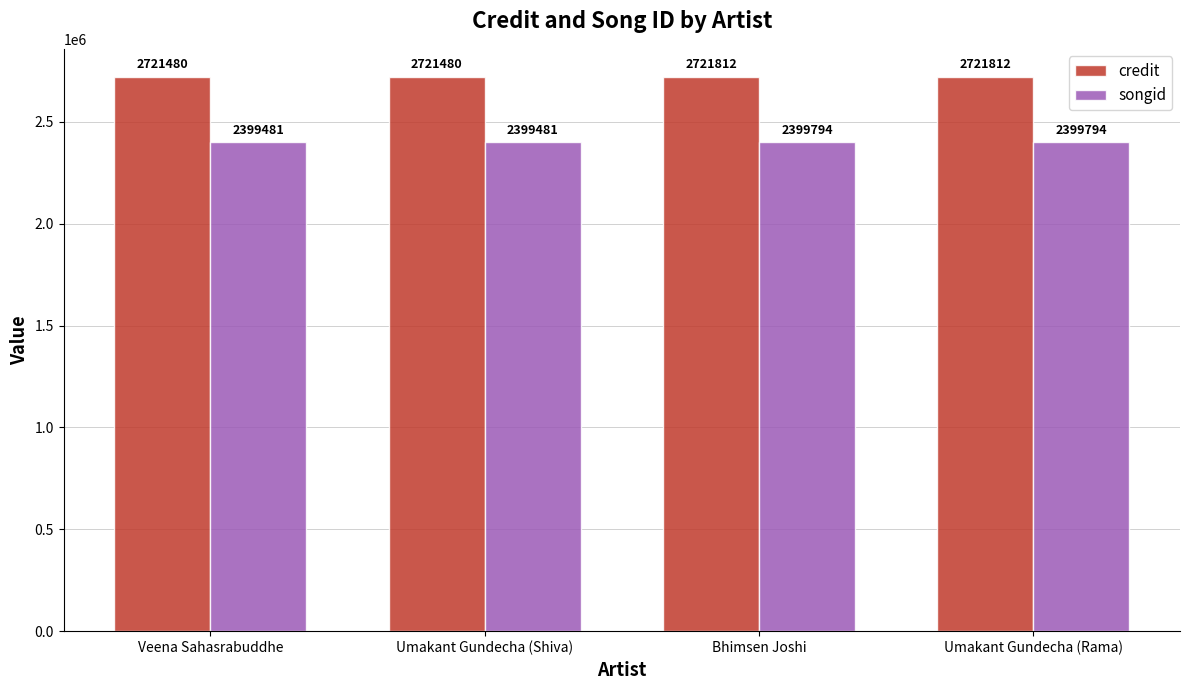

Reading left to right, what are all the values shown in this chart?

credit: Veena Sahasrabuddhe=2721480	Umakant Gundecha (Shiva)=2721480	Bhimsen Joshi=2721812	Umakant Gundecha (Rama)=2721812
songid: Veena Sahasrabuddhe=2399481	Umakant Gundecha (Shiva)=2399481	Bhimsen Joshi=2399794	Umakant Gundecha (Rama)=2399794